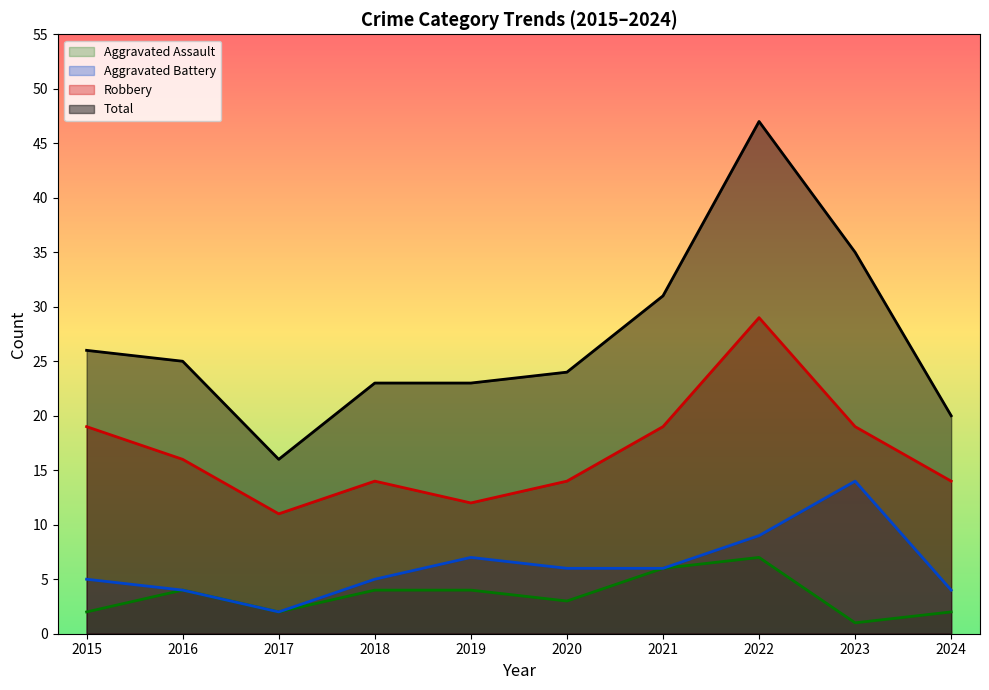

Where is the first local minimum for Aggravated Assault?

2017